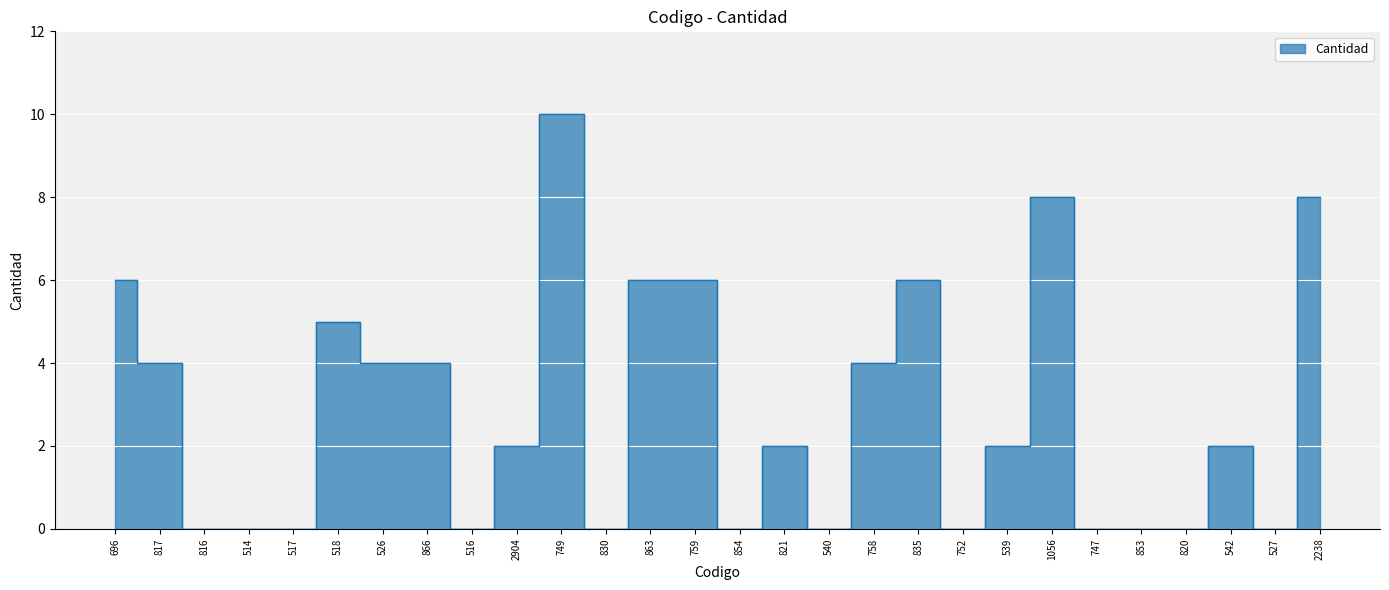

At which category does the data reach its first local peak?

518